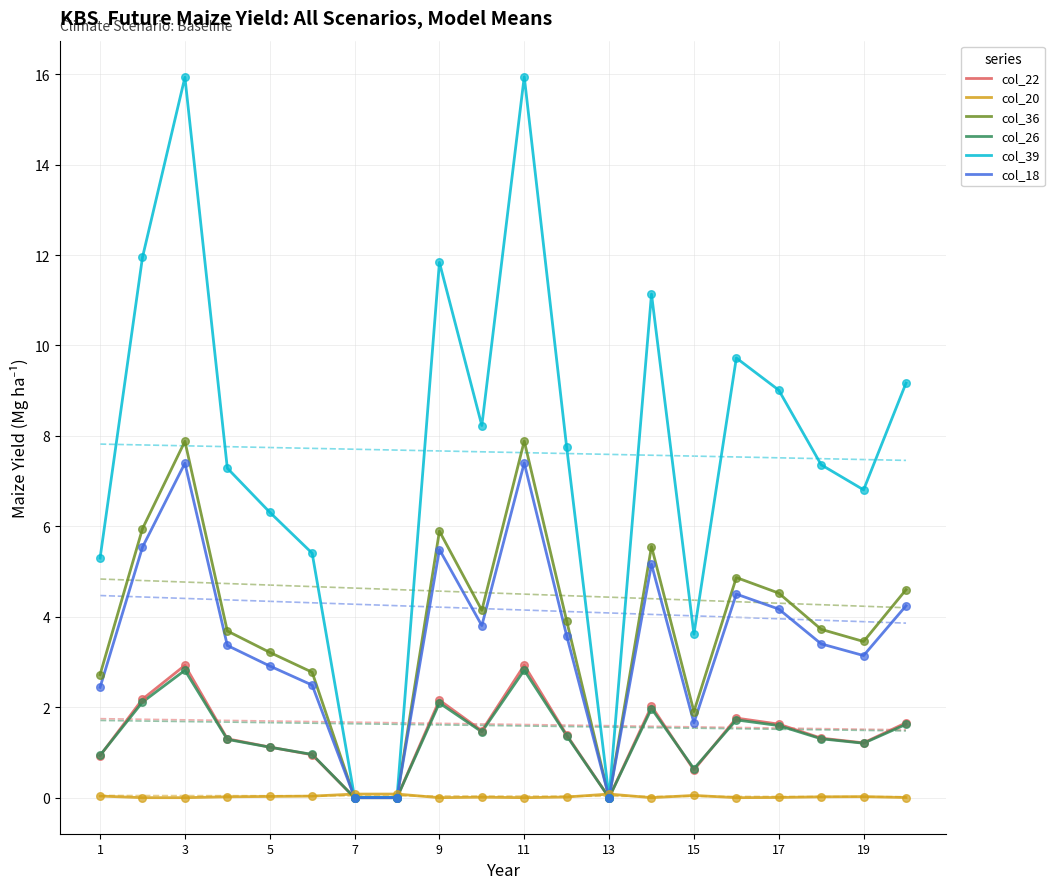

Is it true that col_18 equals 7.0 at 17?

False